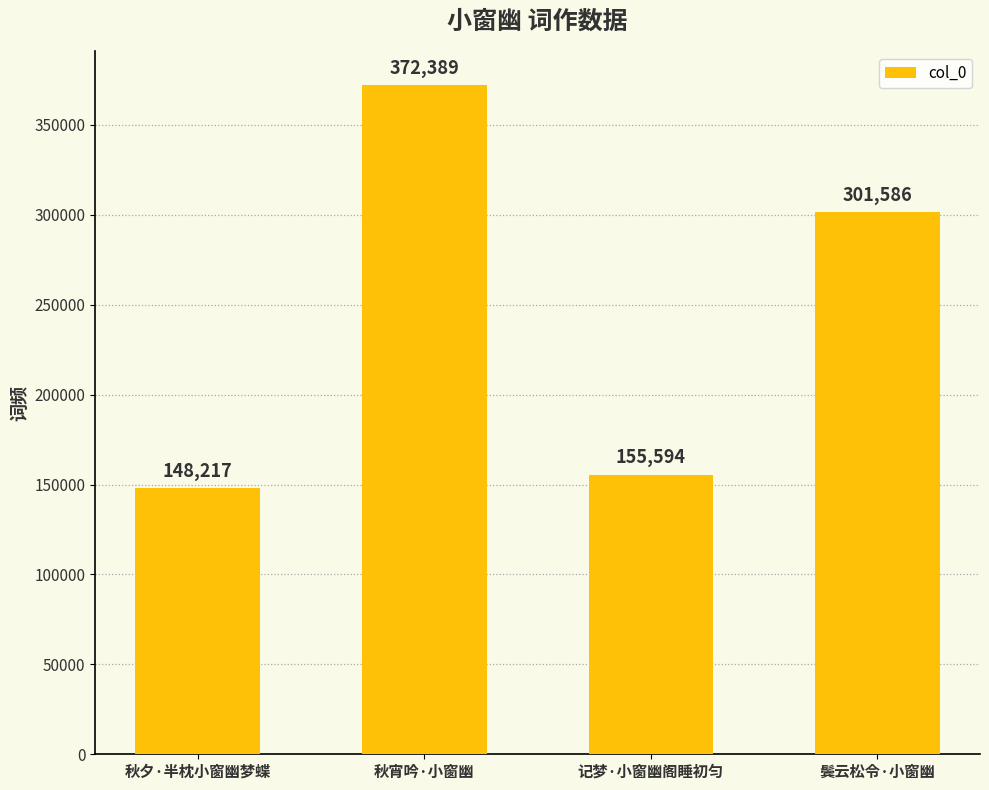

What is the ratio of the value at 秋宵吟·小窗幽 to the value at 记梦·小窗幽阁睡初匀?

2.4